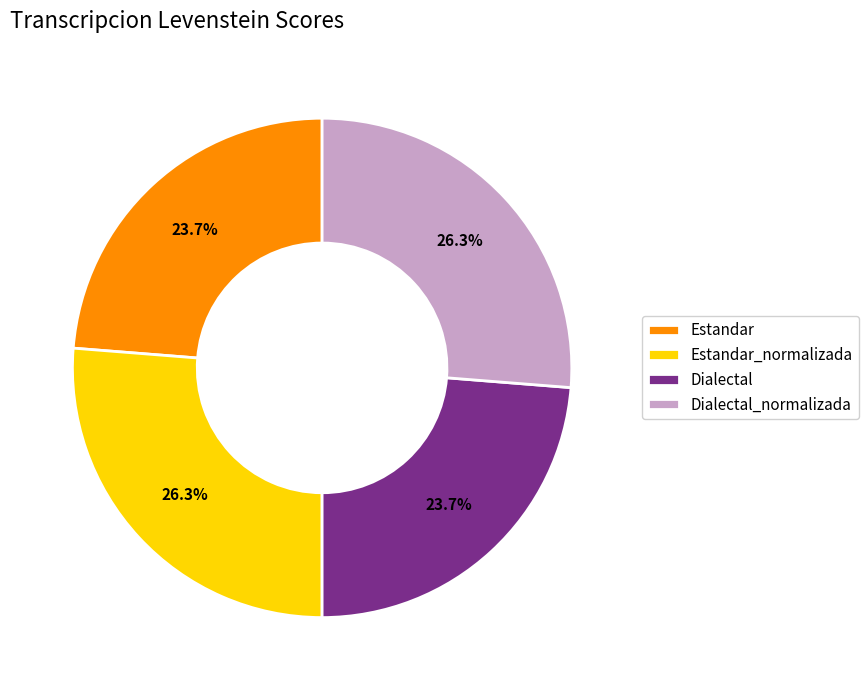

What portion of the pie excludes Estandar_normalizada?

73.7%